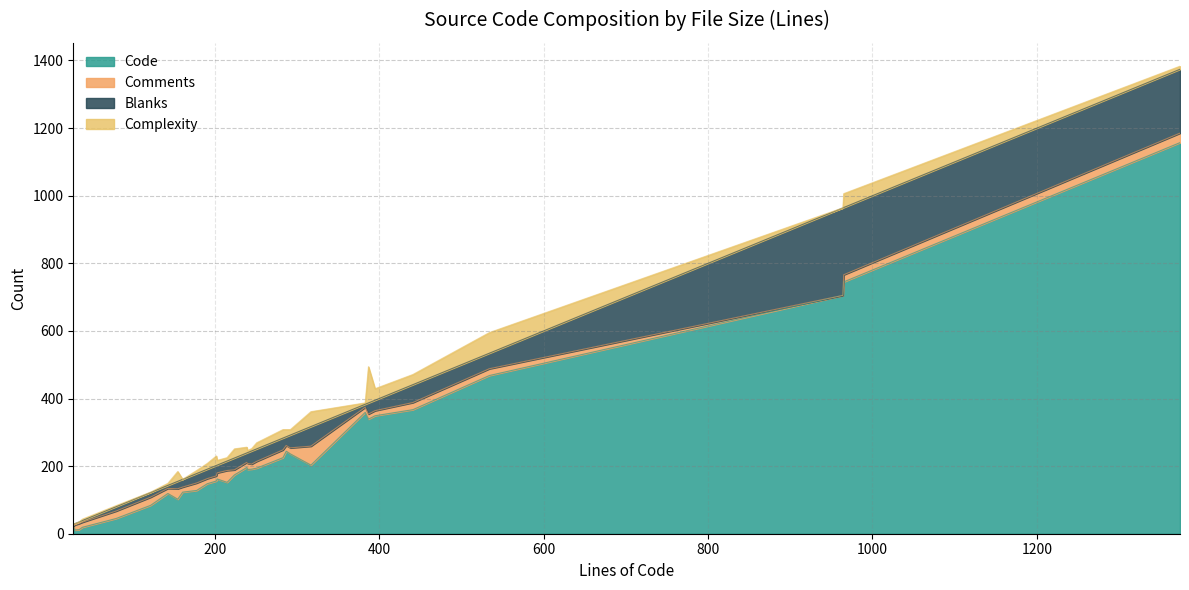

How many values in the Blanks series are below 28?

12